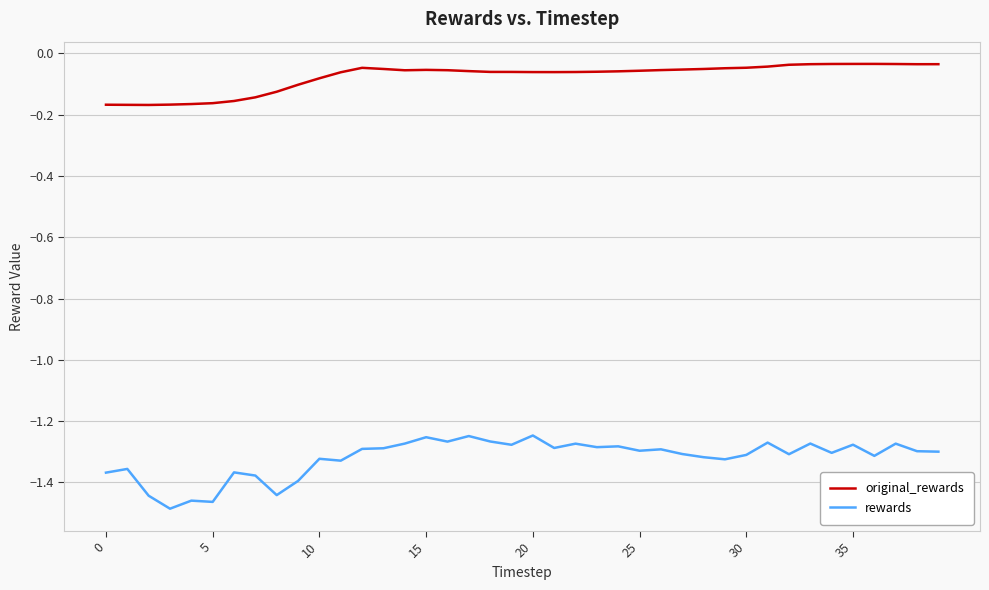

Is this an area chart (filled region under the line)?

No